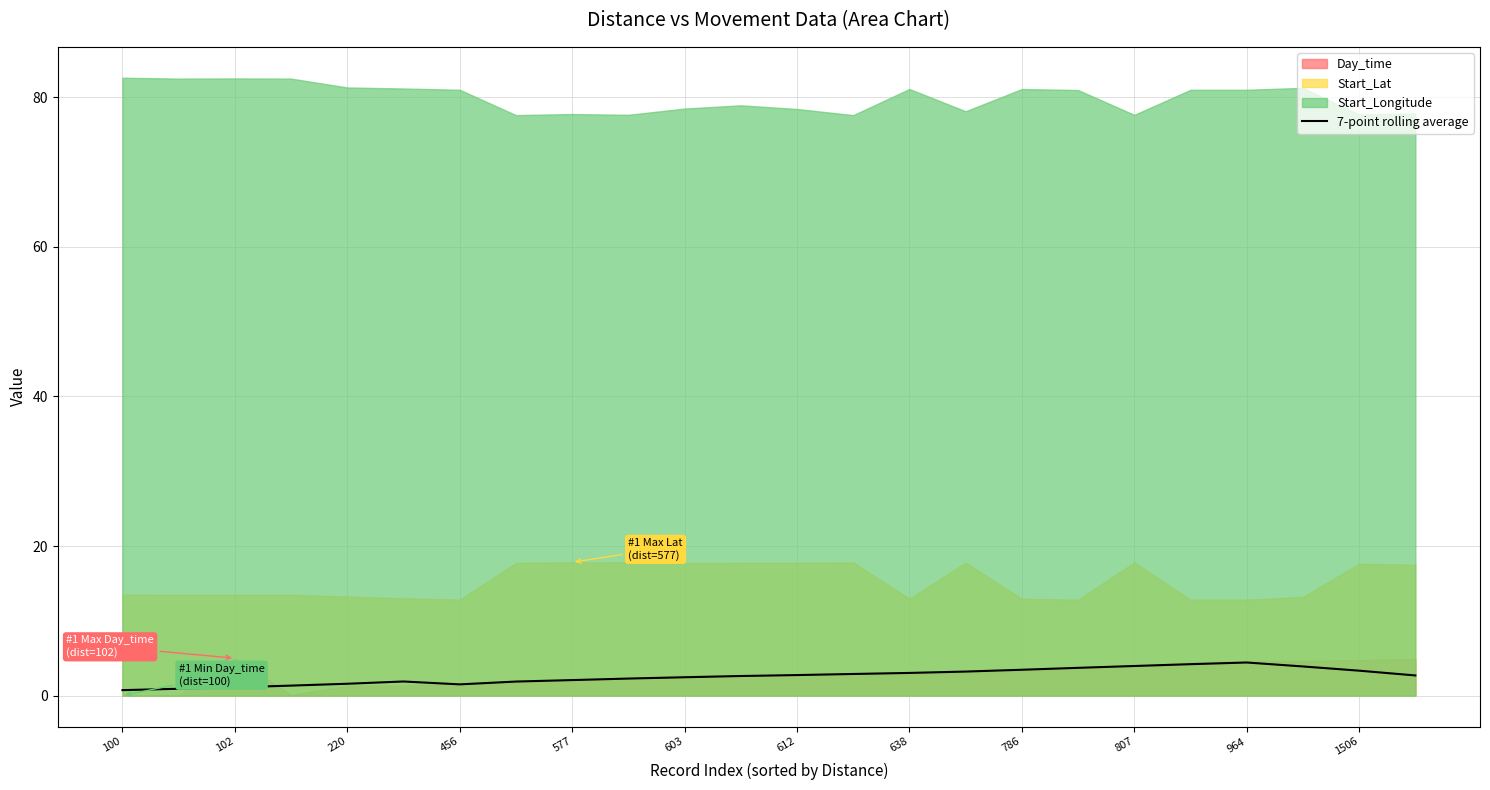

How many points are lower than both their immediate neighbors (excluding endpoints)?

1